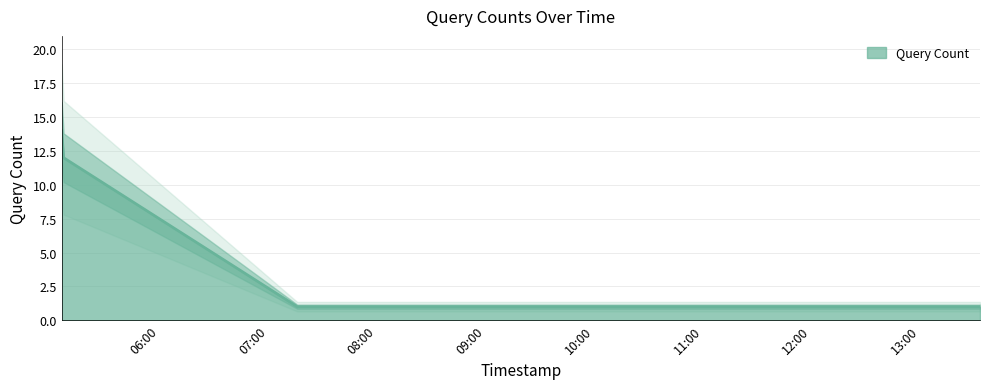

What is the change in value from 2019-07-13 05:07:00 to 2019-07-13 11:05:00?

-11